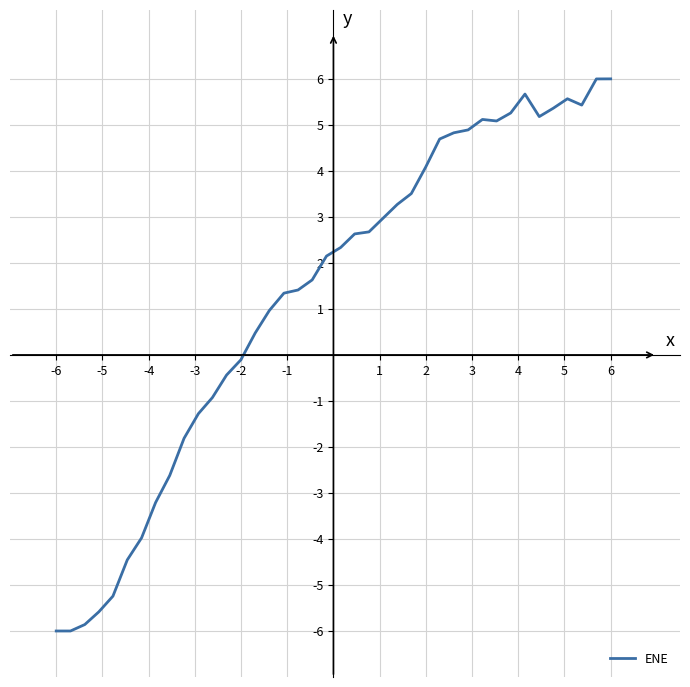

What is the maximum value shown in the chart?

6.0